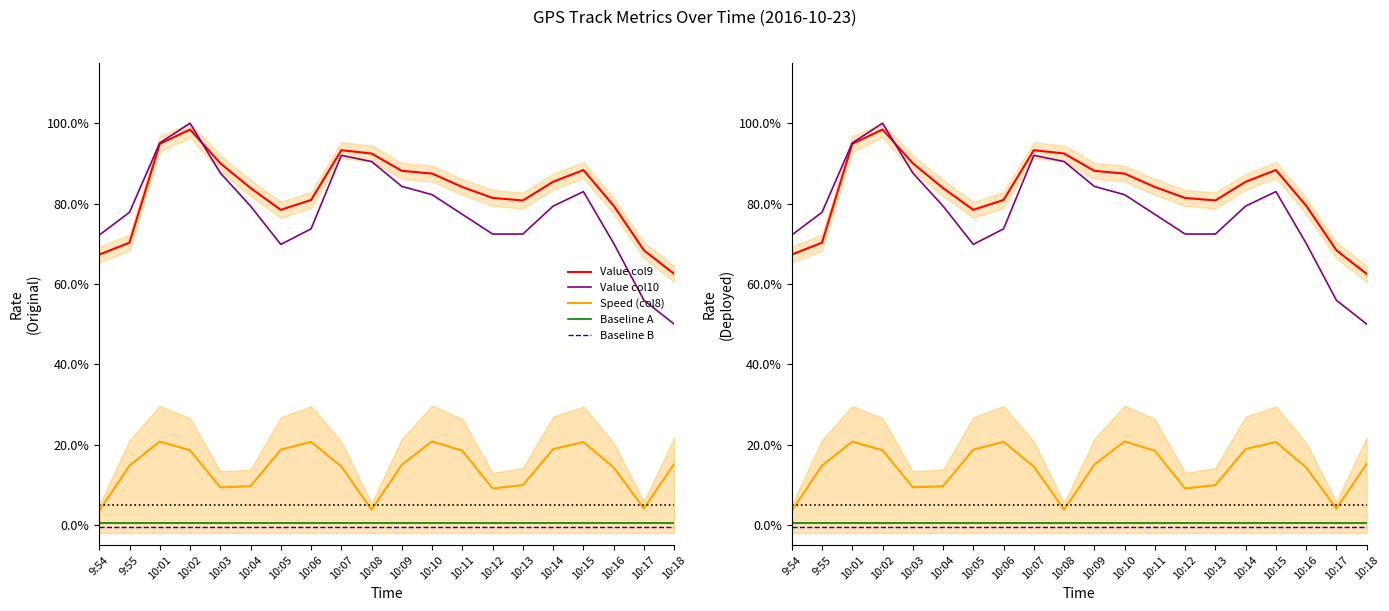

Reading left to right, transcribe all the data shown in this chart.

Value col9: 9:54=0.7	9:55=0.7	10:01=0.9	10:02=1.0	10:03=0.9	10:04=0.8	10:05=0.8	10:06=0.8	10:07=0.9	10:08=0.9	10:09=0.9	10:10=0.9	10:11=0.8	10:12=0.8	10:13=0.8	10:14=0.9	10:15=0.9	10:16=0.8	10:17=0.7	10:18=0.6
Value col10: 9:54=0.7	9:55=0.8	10:01=1.0	10:02=1.0	10:03=0.9	10:04=0.8	10:05=0.7	10:06=0.7	10:07=0.9	10:08=0.9	10:09=0.8	10:10=0.8	10:11=0.8	10:12=0.7	10:13=0.7	10:14=0.8	10:15=0.8	10:16=0.7	10:17=0.6	10:18=0.5
Speed (col8): 9:54=0.0	9:55=0.1	10:01=0.2	10:02=0.2	10:03=0.1	10:04=0.1	10:05=0.2	10:06=0.2	10:07=0.1	10:08=0.0	10:09=0.1	10:10=0.2	10:11=0.2	10:12=0.1	10:13=0.1	10:14=0.2	10:15=0.2	10:16=0.1	10:17=0.0	10:18=0.2
Baseline A: 9:54=0.0	9:55=0.0	10:01=0.0	10:02=0.0	10:03=0.0	10:04=0.0	10:05=0.0	10:06=0.0	10:07=0.0	10:08=0.0	10:09=0.0	10:10=0.0	10:11=0.0	10:12=0.0	10:13=0.0	10:14=0.0	10:15=0.0	10:16=0.0	10:17=0.0	10:18=0.0
Baseline B: 9:54=-0.0	9:55=-0.0	10:01=-0.0	10:02=-0.0	10:03=-0.0	10:04=-0.0	10:05=-0.0	10:06=-0.0	10:07=-0.0	10:08=-0.0	10:09=-0.0	10:10=-0.0	10:11=-0.0	10:12=-0.0	10:13=-0.0	10:14=-0.0	10:15=-0.0	10:16=-0.0	10:17=-0.0	10:18=-0.0